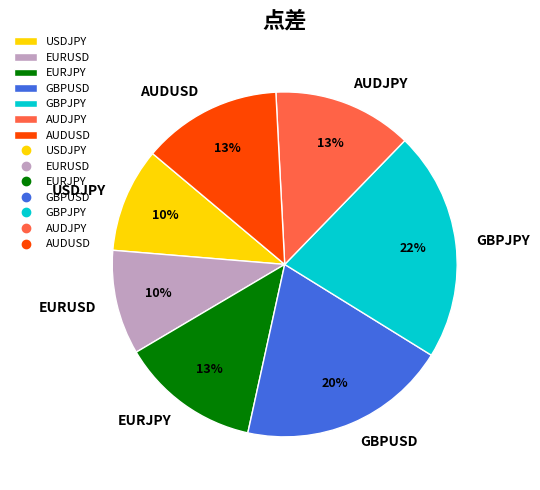

How many slices are in this pie chart?

7